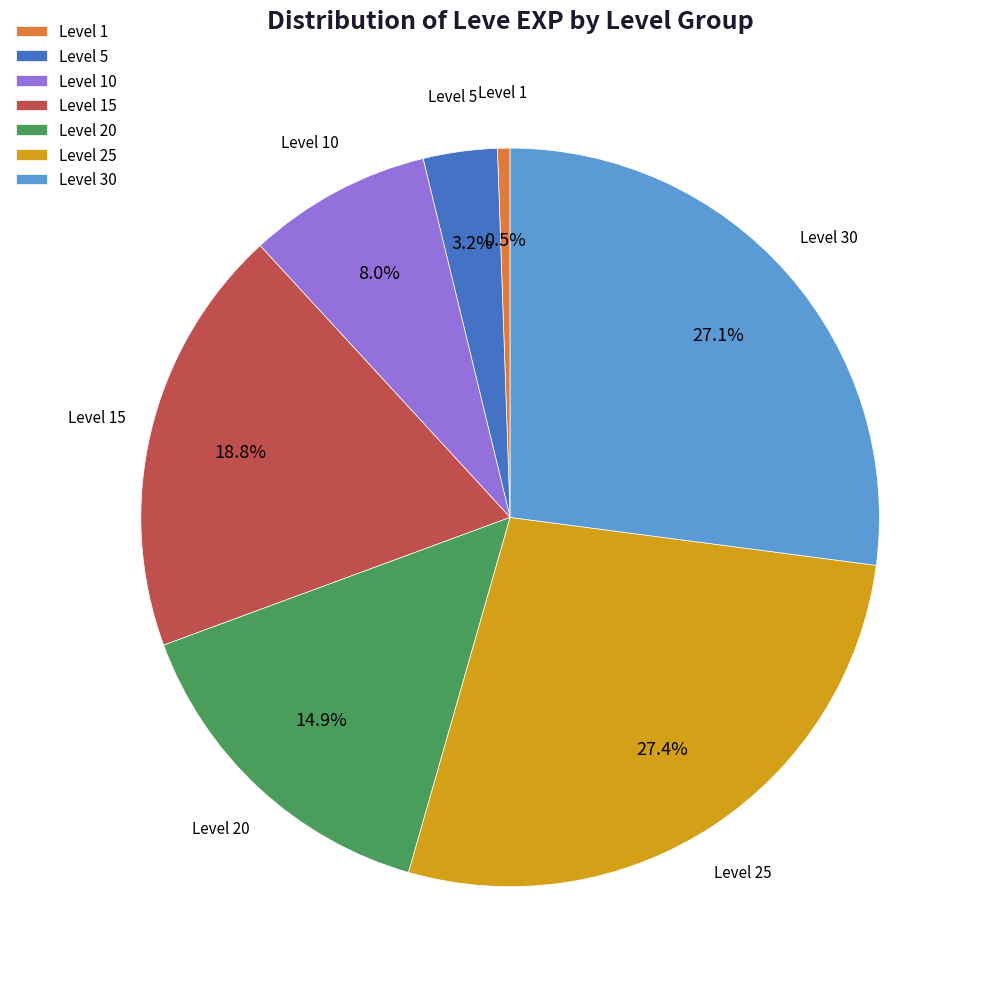

Combined, what portion of the pie is Level 20 and Level 15?

33.7%